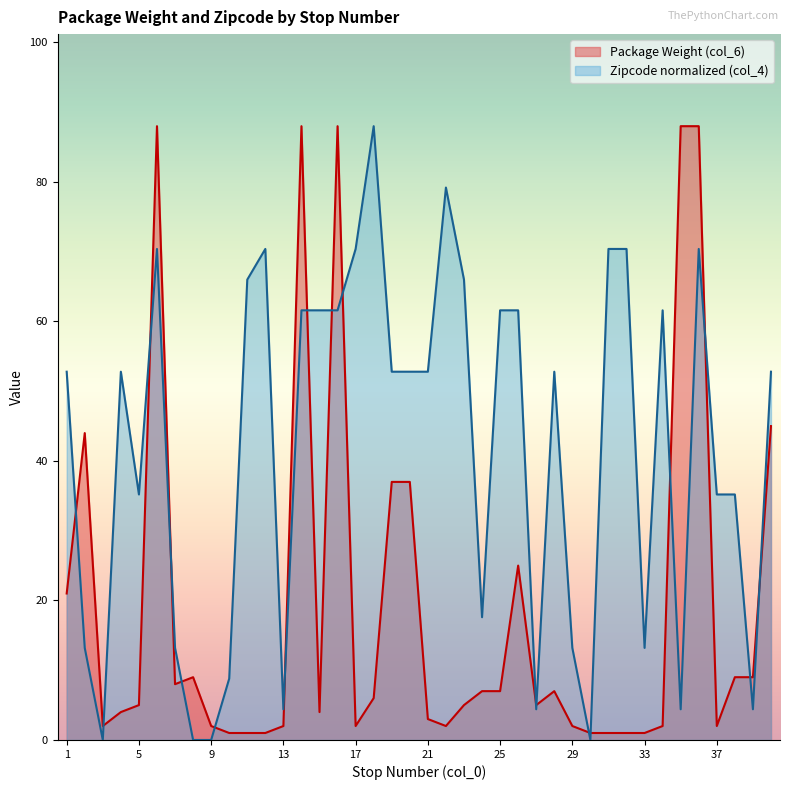

What is the difference between the second highest and minimum values in the Zipcode (col_4) series?

79.2